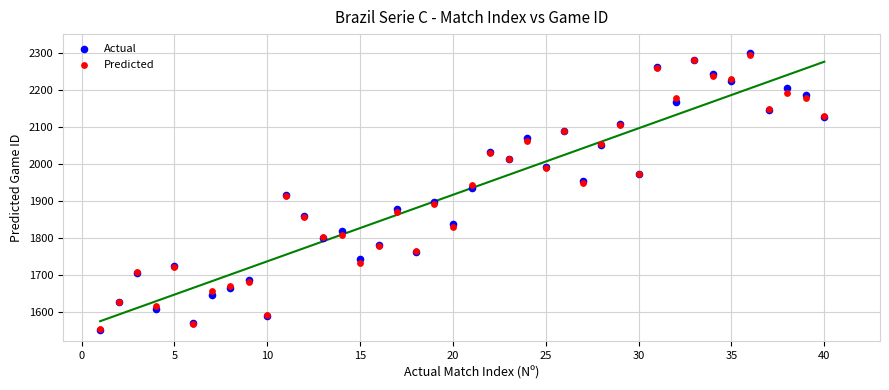

What are all the series names shown in the legend?

Actual, Predicted